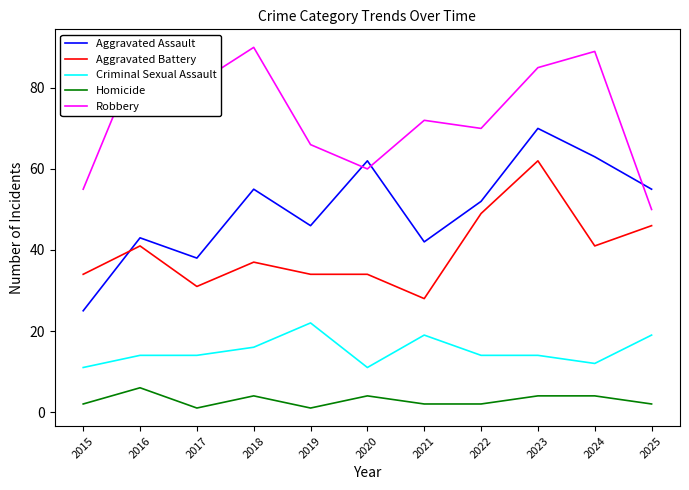

What is the spread (max minus min) of values at 2017?

80